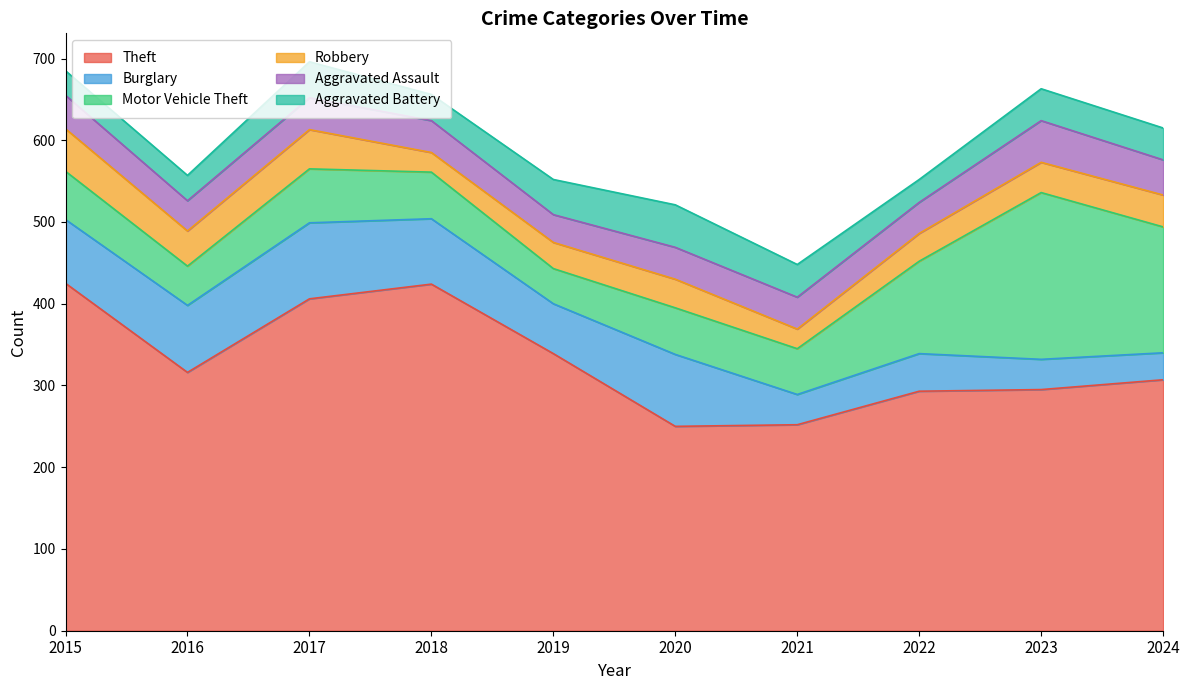

What is the difference between the maximum and minimum values in the Theft series?

175